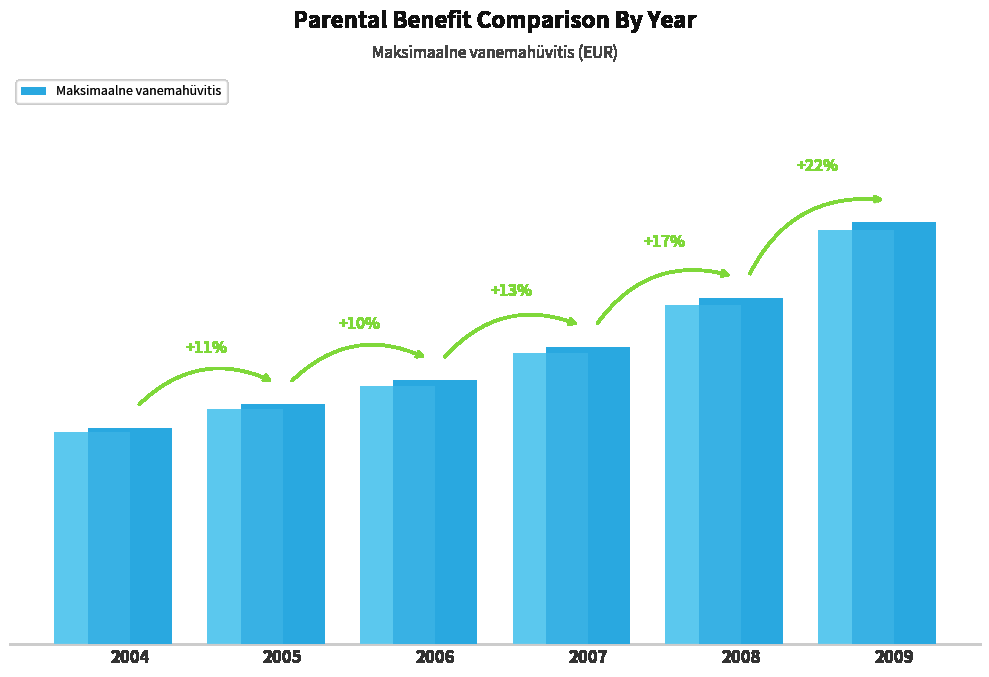

What is the average value?

1384.4